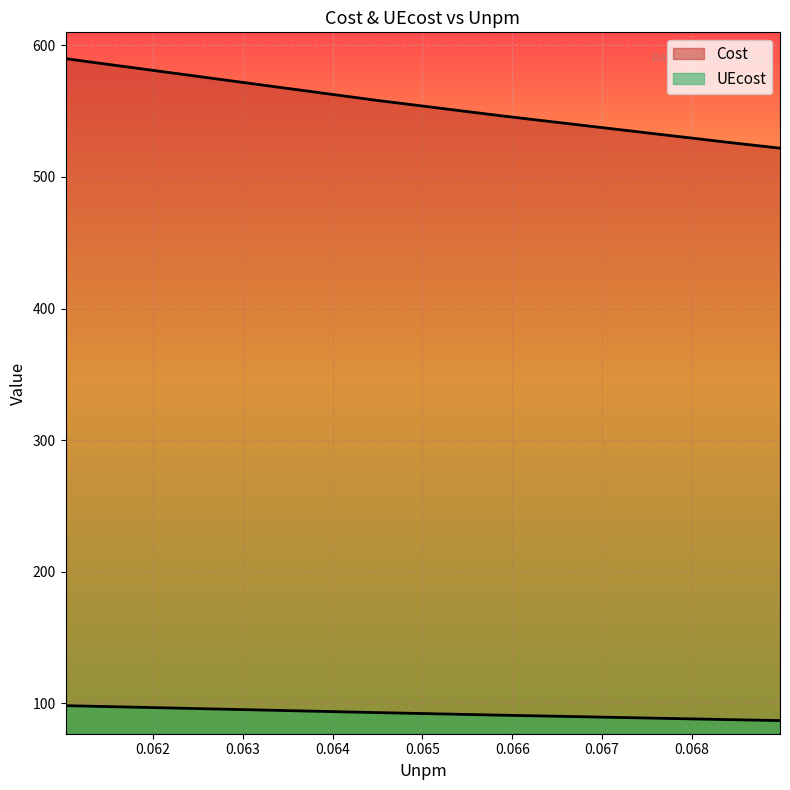

At how many categories does at least one series exceed 465?

5